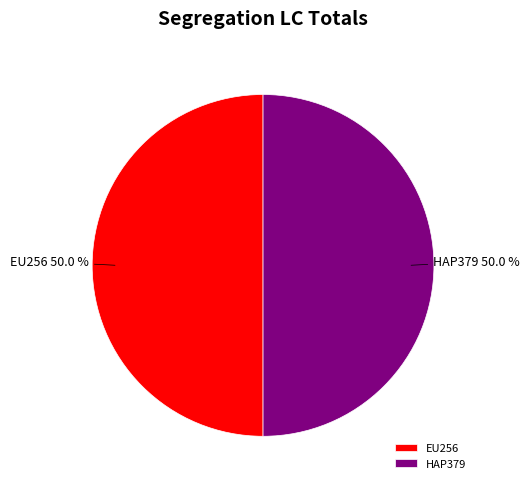

How much of the chart is everything except HAP379?

50.0%